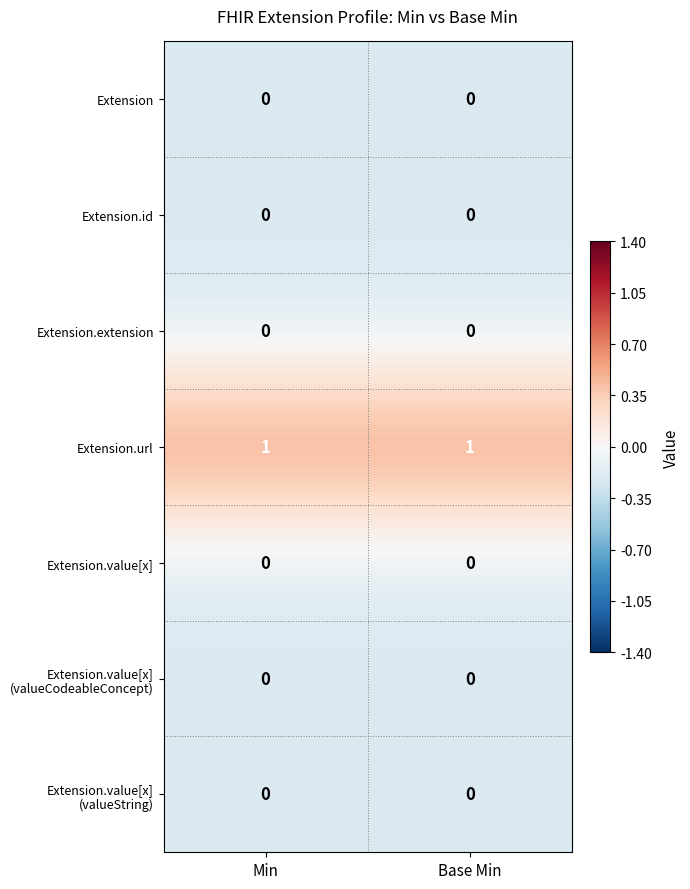

How many series are shown in this chart?

7